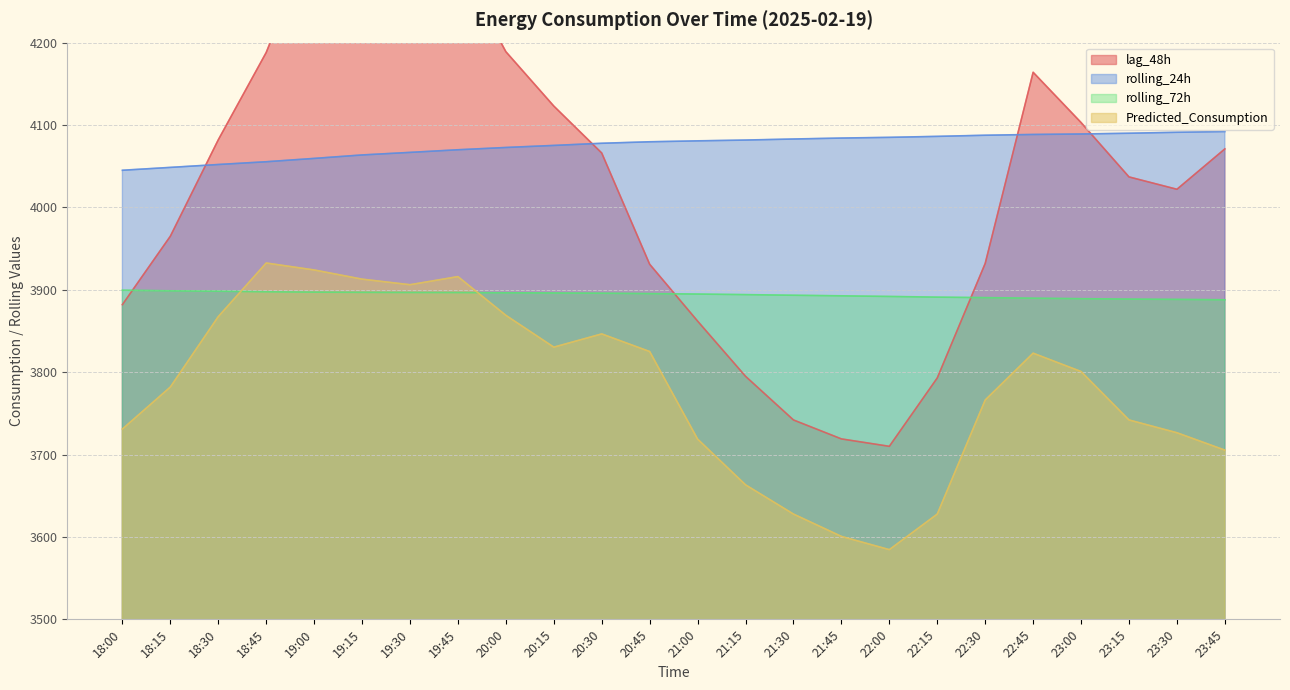

Which series ends up on top after the final intersection of rolling_72h and Predicted_Consumption?

rolling_72h